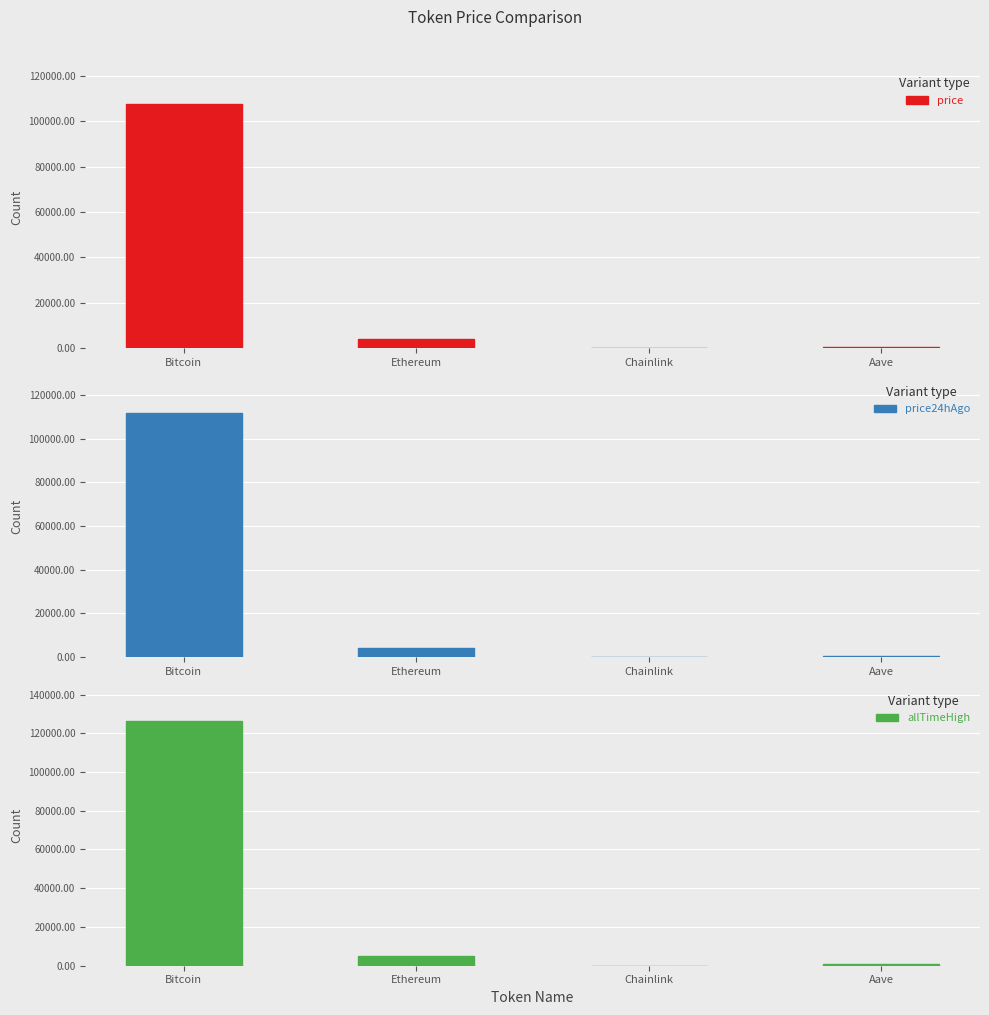

Reading left to right, transcribe all the data shown in this chart.

price: Bitcoin=107872.0	Ethereum=3816.6	Chainlink=17.3	Aave=219.2
price24hAgo: Bitcoin=112078.0	Ethereum=3991.4	Chainlink=18.3	Aave=231.2
allTimeHigh: Bitcoin=126080.0	Ethereum=4946.1	Chainlink=52.7	Aave=661.7